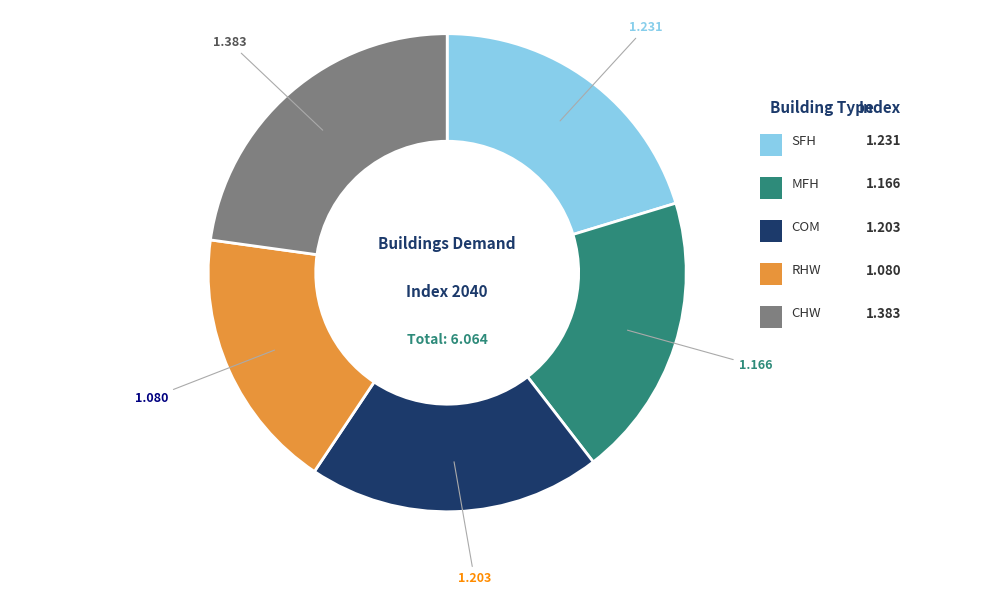

Is there any slice that represents more than half of the pie?

No